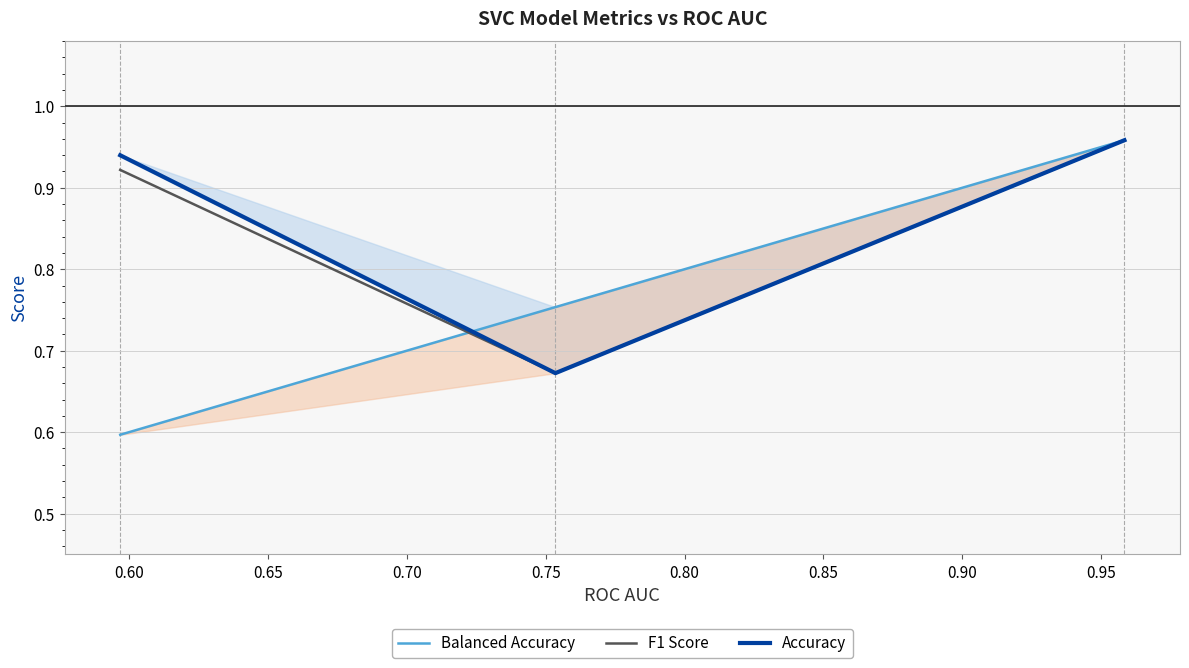

Which series has the widest spread of values?

Balanced Accuracy